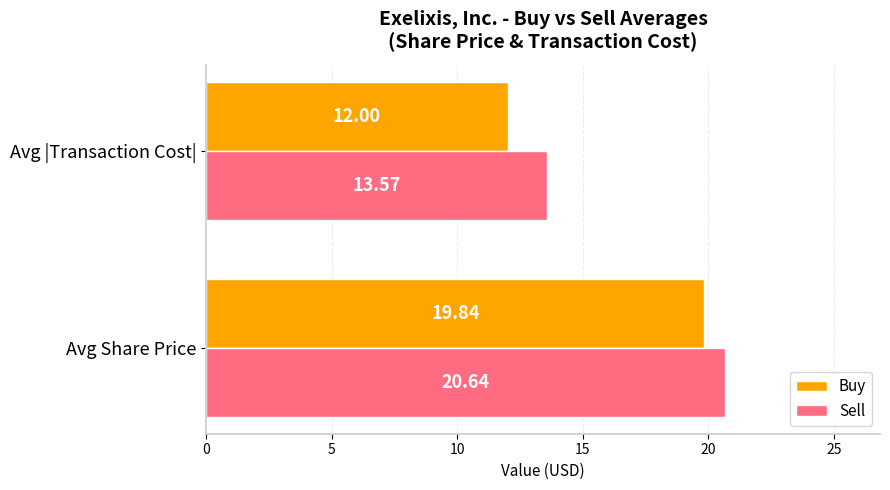

List the series in order of their peak value, lowest first.

Buy, Sell